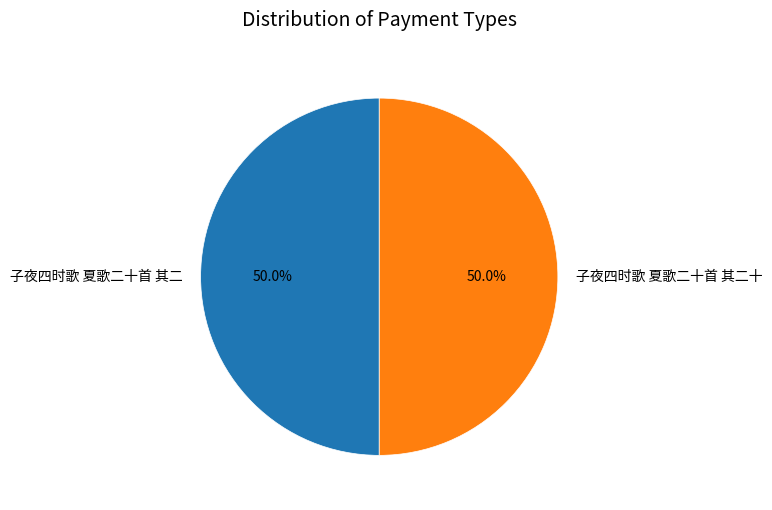

What percentage is the 子夜四时歌 夏歌二十首 其二十 slice, to the nearest percent?

50%